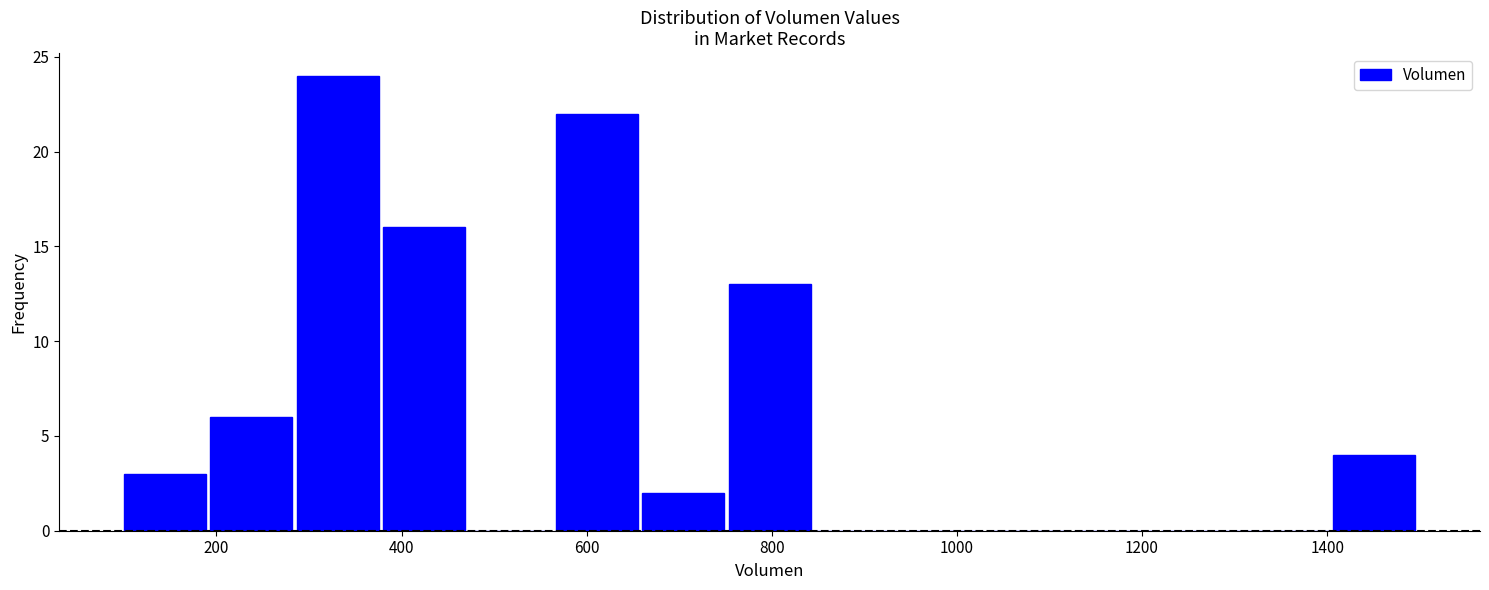

Reading left to right, transcribe this chart: for each bar, give the range it covers on the x-axis and its height. Neither the bar edges nor the heights are printed on the chart, so give them approximately, as read against the axes.

100 to 200: 3
200 to 280: 6
280 to 380: 24
380 to 480: 16
480 to 560: 0
560 to 660: 22
660 to 760: 2
760 to 840: 13
840 to 940: 0
940 to 1040: 0
1040 to 1120: 0
1120 to 1220: 0
1220 to 1320: 0
1320 to 1400: 0
1400 to 1500: 4